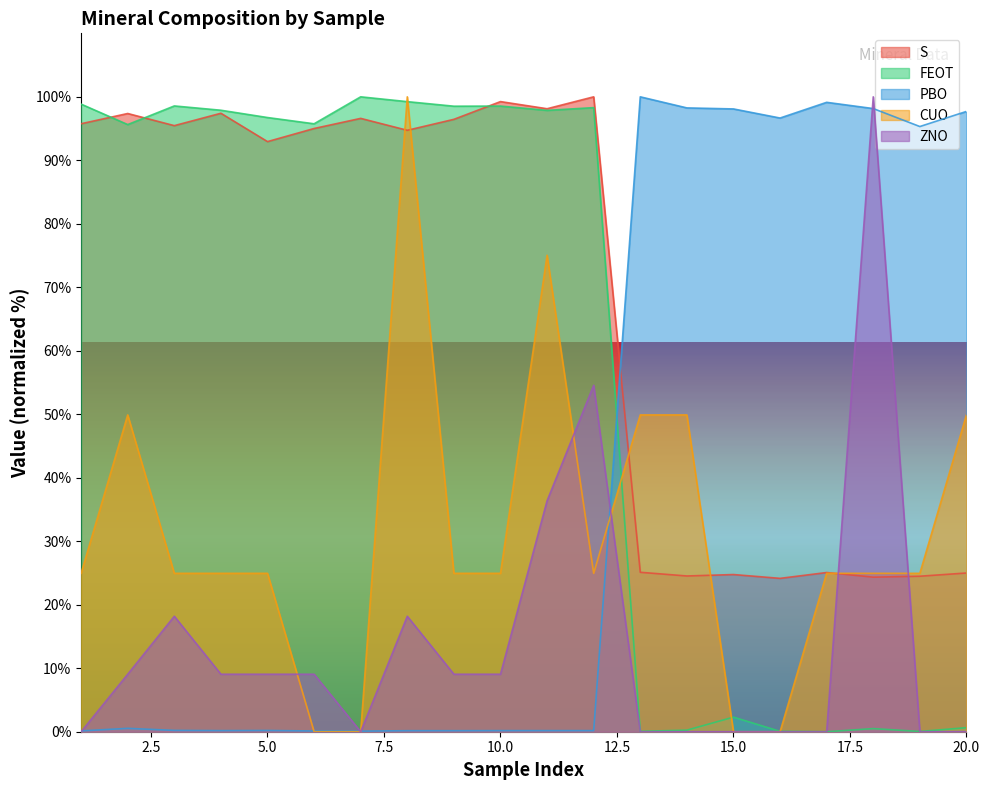

How many times do CUO and PBO cross each other?

3